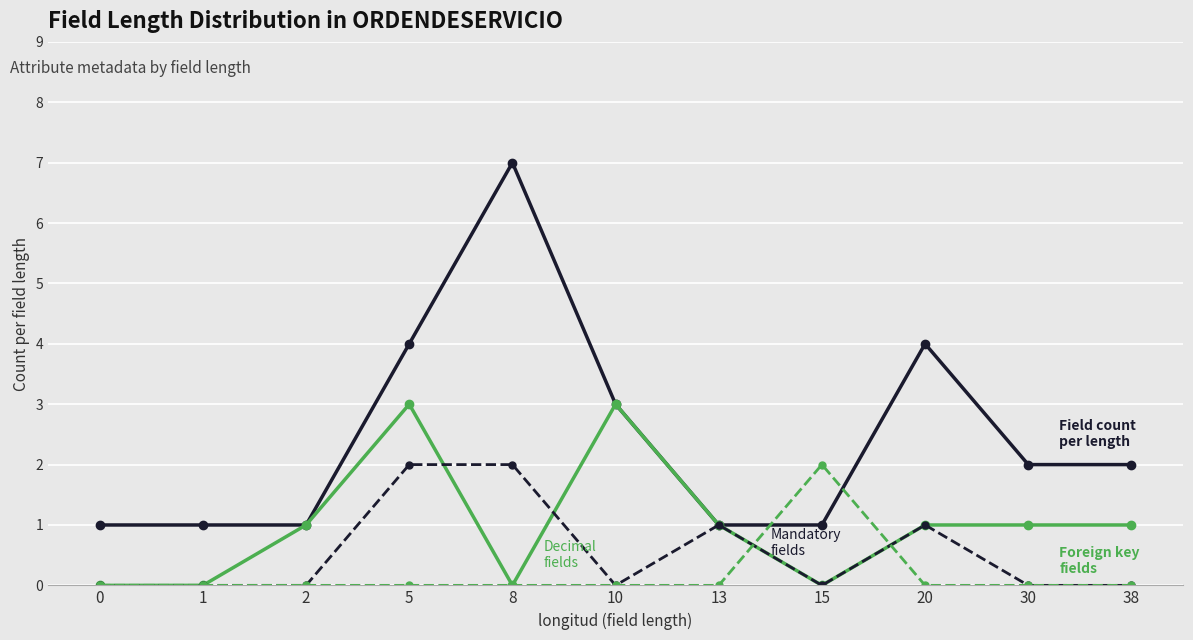

At which category does the chart reach its peak across all series?

8